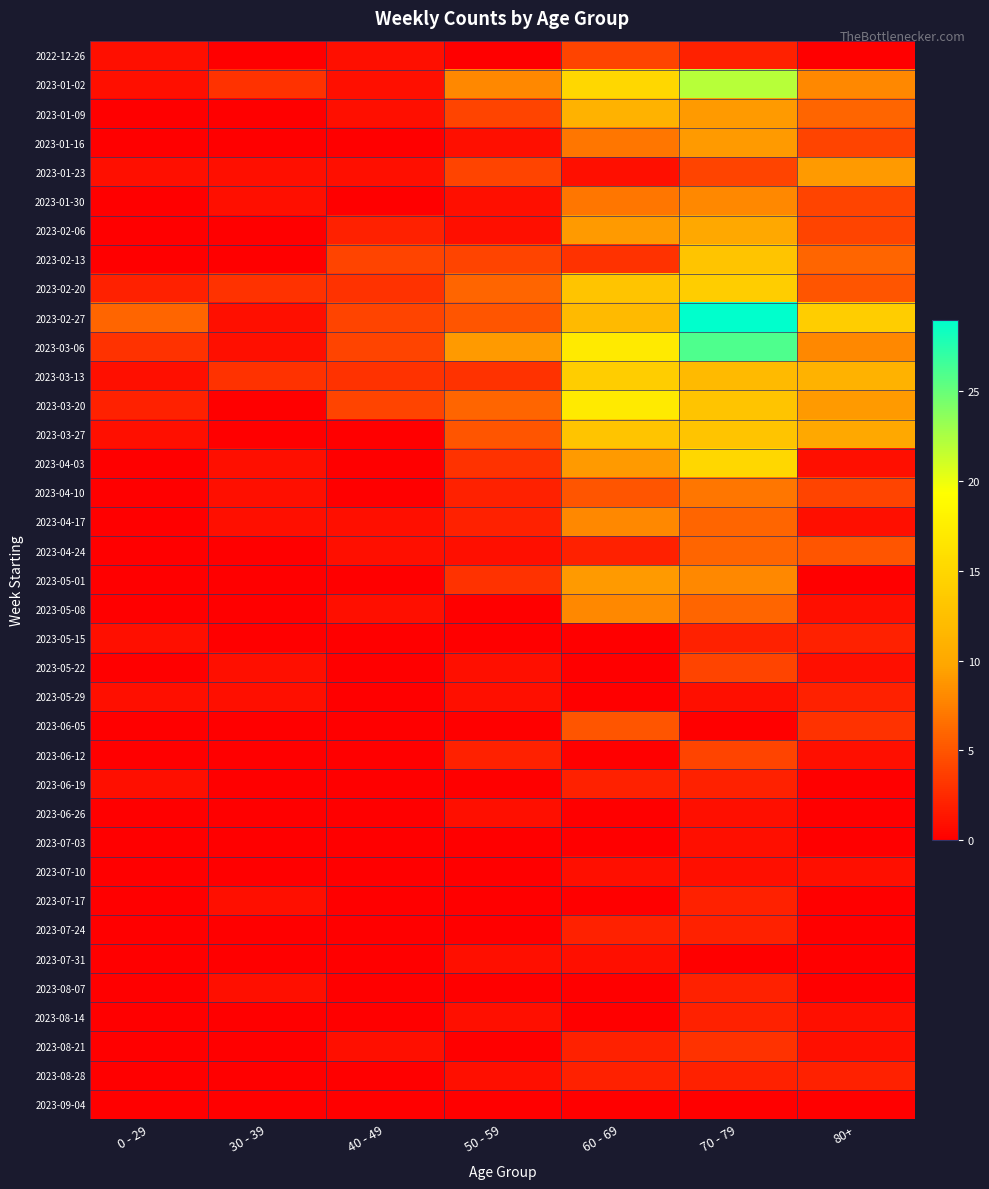

Which series has the largest range (max minus min)?

2023-02-27